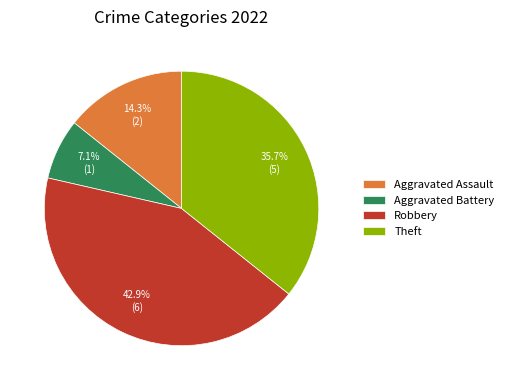

Does any single category account for the majority?

No